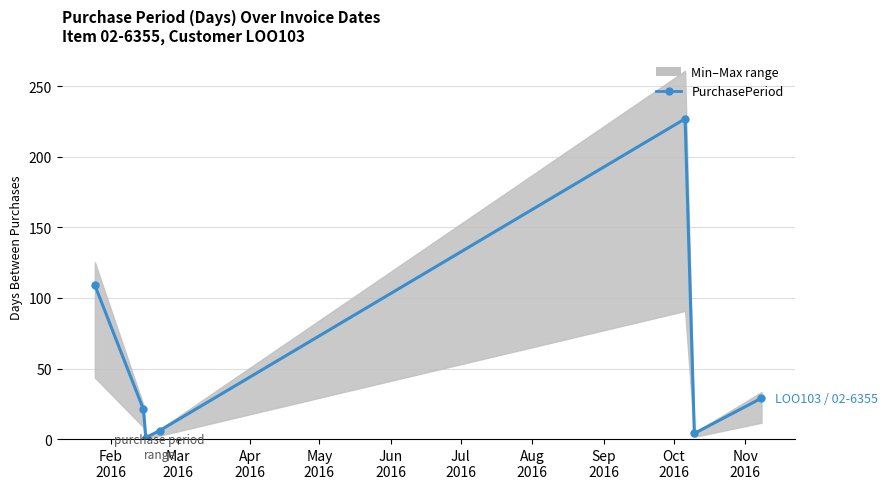

The value at Jun
2016 is 111. True or false?

False